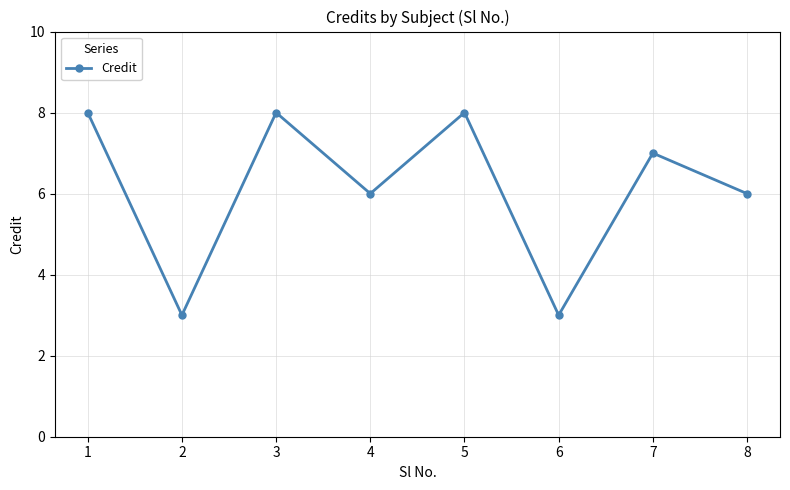

Which has a higher value, 6 or 1?

1